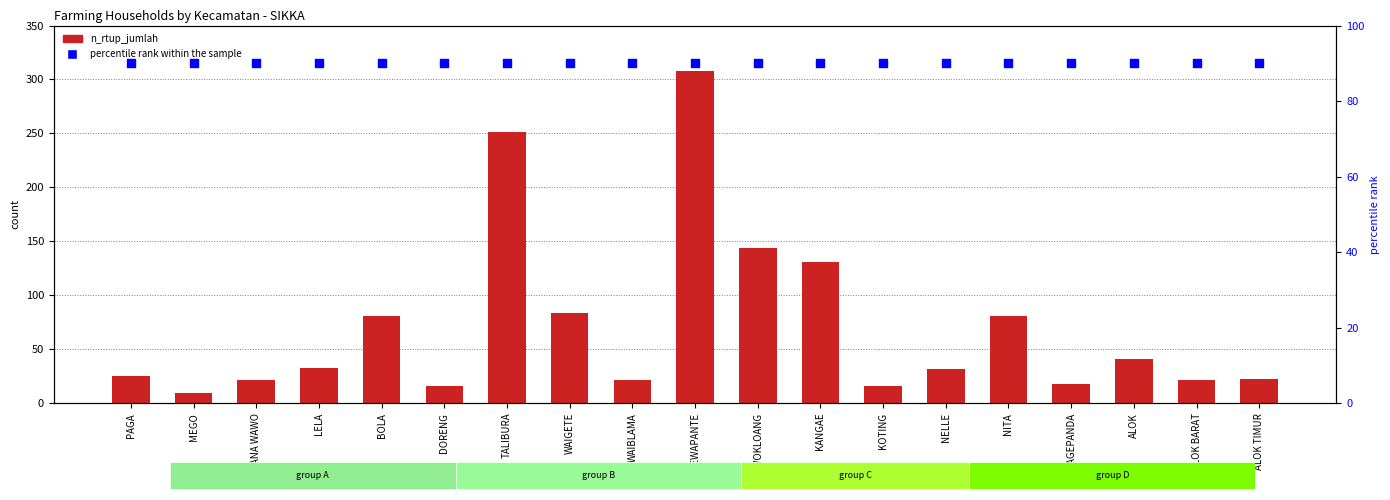

At which category is the sum across all series the highest?

KEWAPANTE